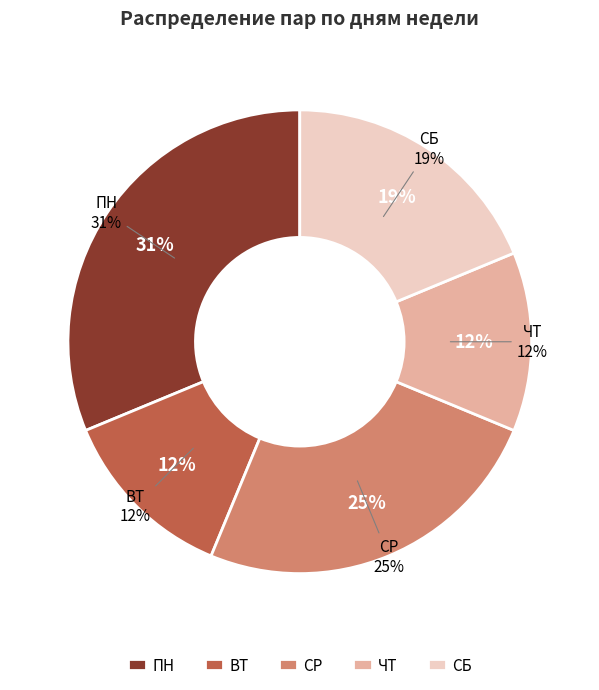

How many slices are in this pie chart?

5